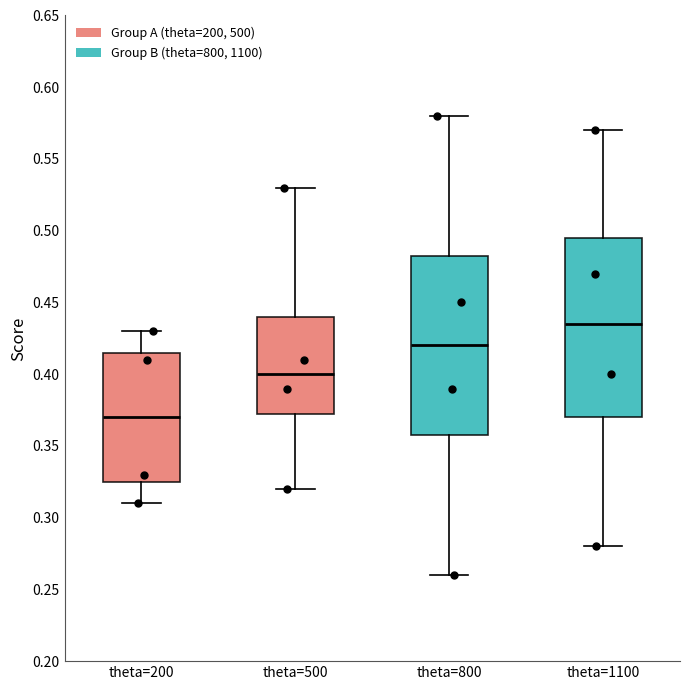

Reading left to right, transcribe this box plot: for each box, give where its median line is, the range the box spans, and where its two whiskers end, as read against the y-axis. The values are not printed on the chart, so give them approximately, as read against the axis.

theta=200: median 0.370, box 0.325 to 0.415, whiskers 0.310 to 0.430
theta=500: median 0.400, box 0.375 to 0.440, whiskers 0.320 to 0.530
theta=800: median 0.420, box 0.360 to 0.485, whiskers 0.260 to 0.580
theta=1100: median 0.435, box 0.370 to 0.495, whiskers 0.280 to 0.570